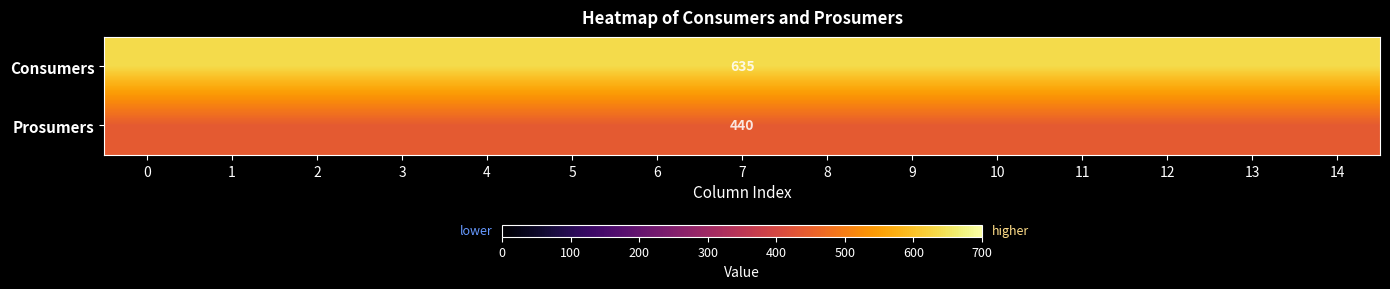

List the labels in order of row_0 value, largest first.

0, 1, 2, 3, 4, 5, 6, 7, 8, 9, 10, 11, 12, 13, 14